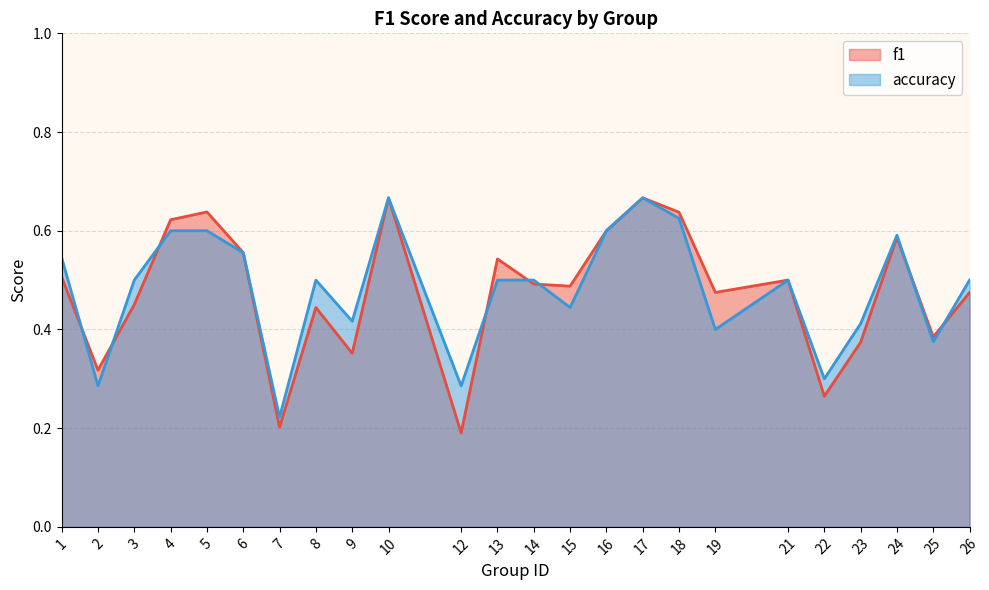

What is the highest value of the f1 series?

0.7